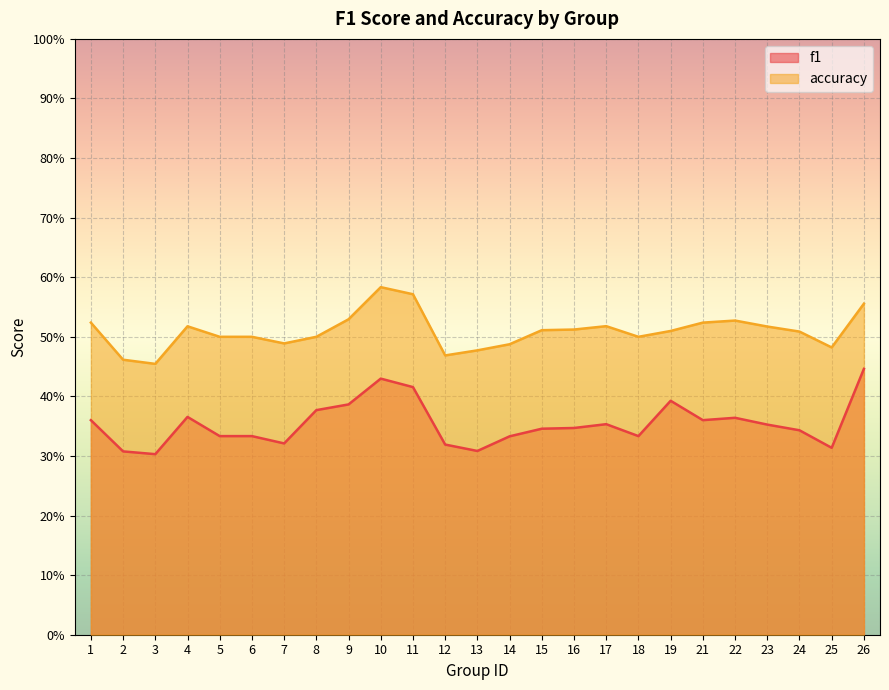

List the series in order of their overall mean, lowest first.

f1, accuracy